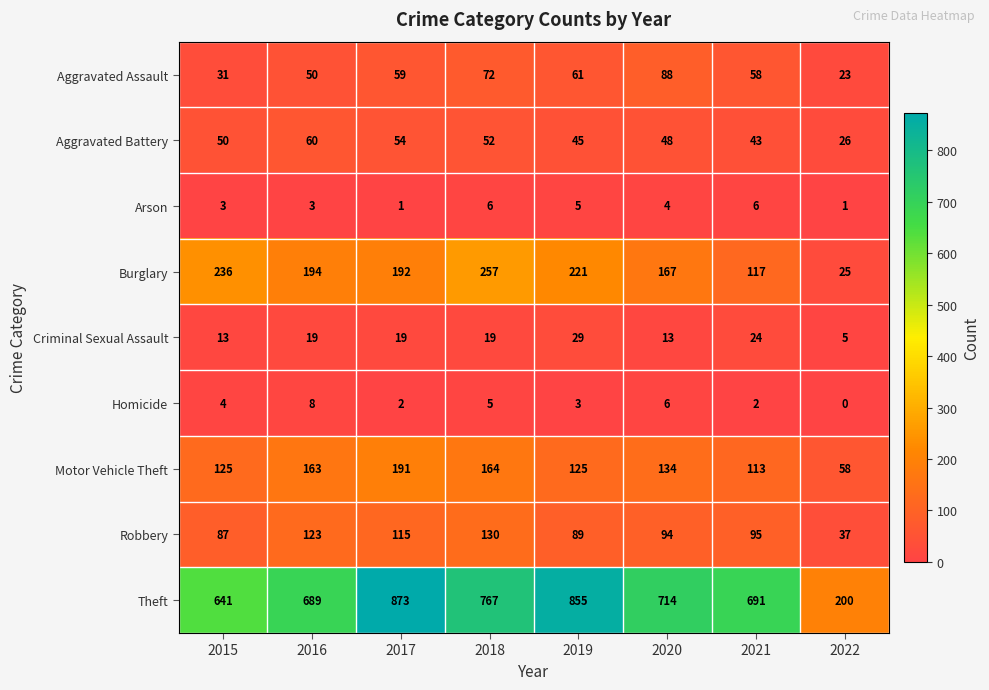

The Aggravated Assault series shows 61 at 2019. True or false?

True